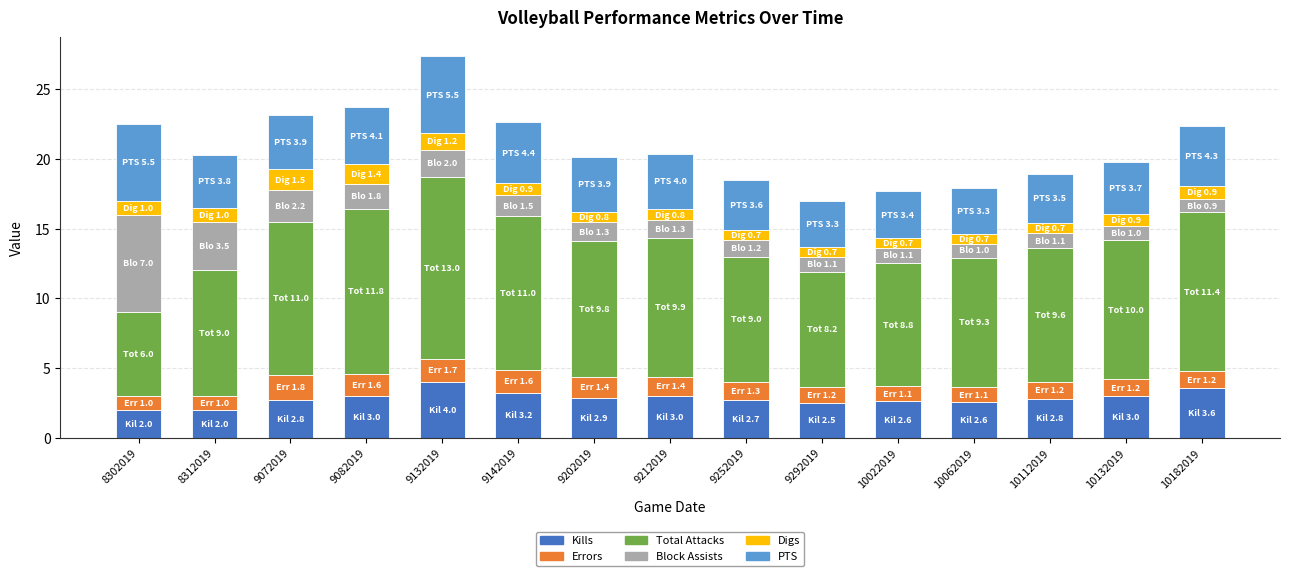

What is the difference between the maximum and minimum values in the Kills series?

2.0